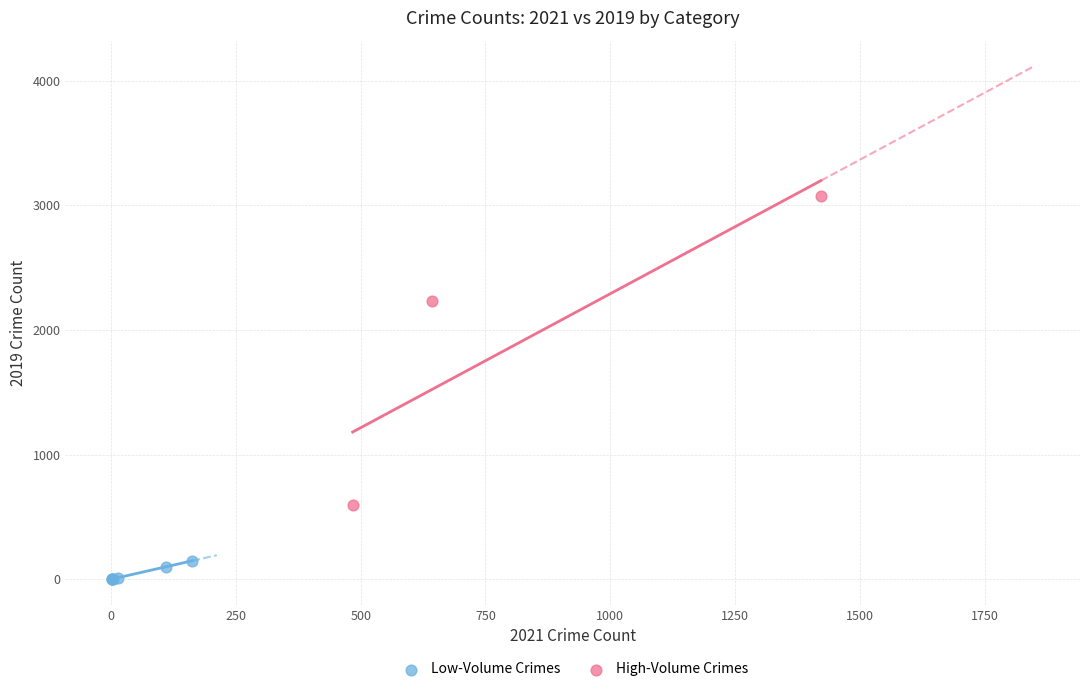

Which series contains the lowest Y value?

Low-Volume Crimes